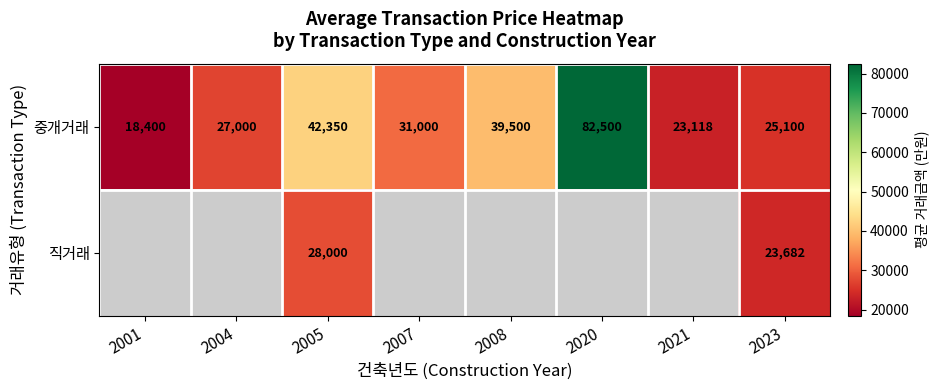

What is the total value across all series at 2023?

48782